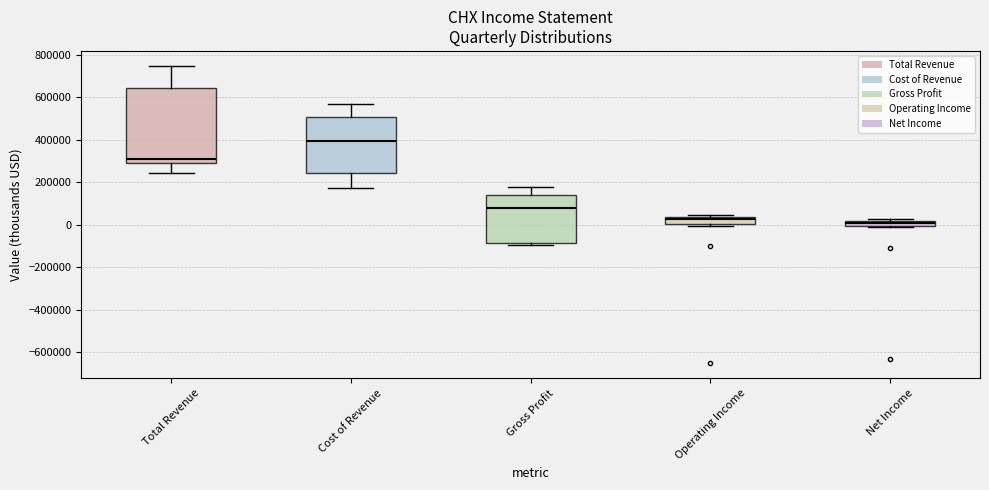

Where is the lower edge of the box for Operating Income on the y-axis? The values are not printed on the chart, so give them approximately, as read against the axis.

0